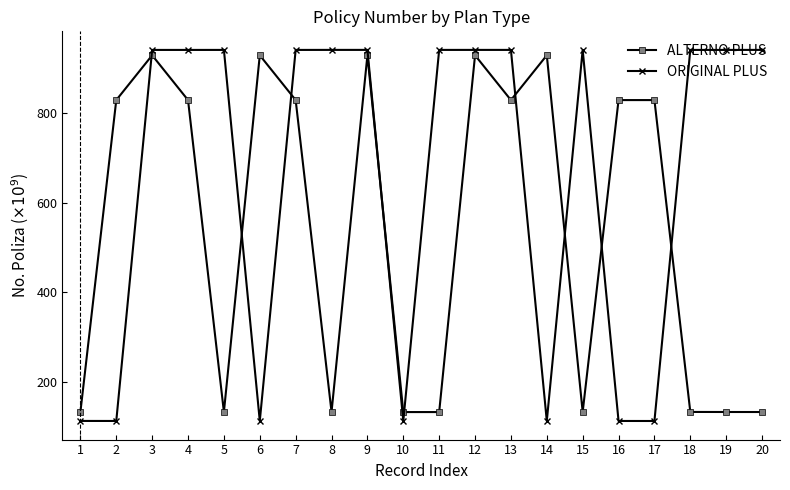

What is the spread (max minus min) of values at 14?

816.6